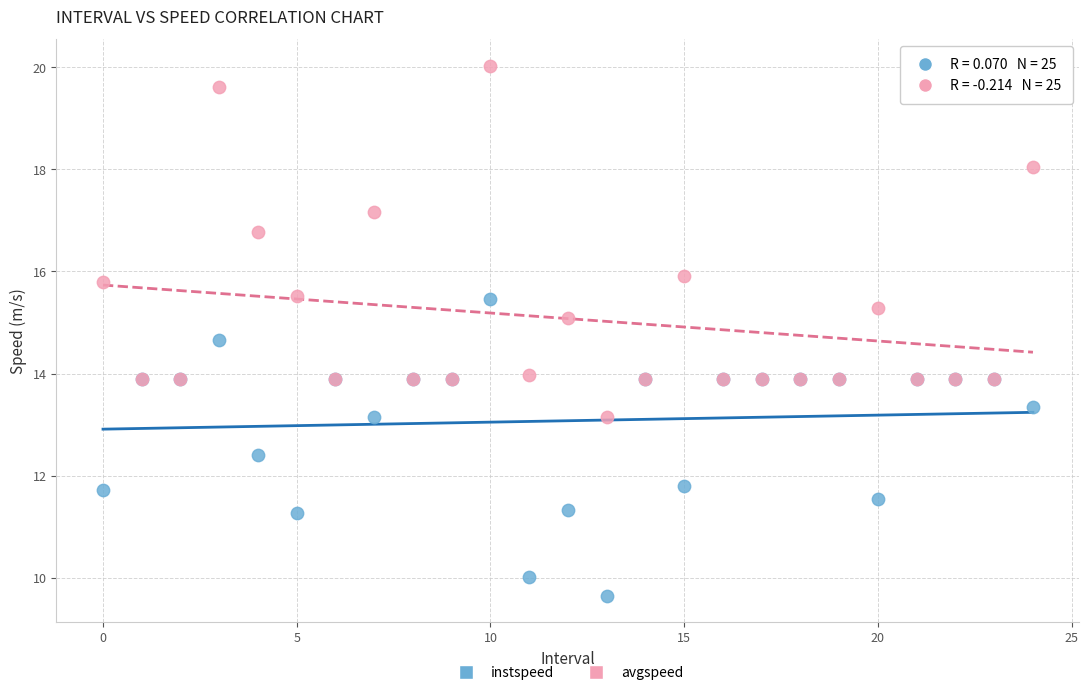

Which series contains the highest Y value?

avgspeed